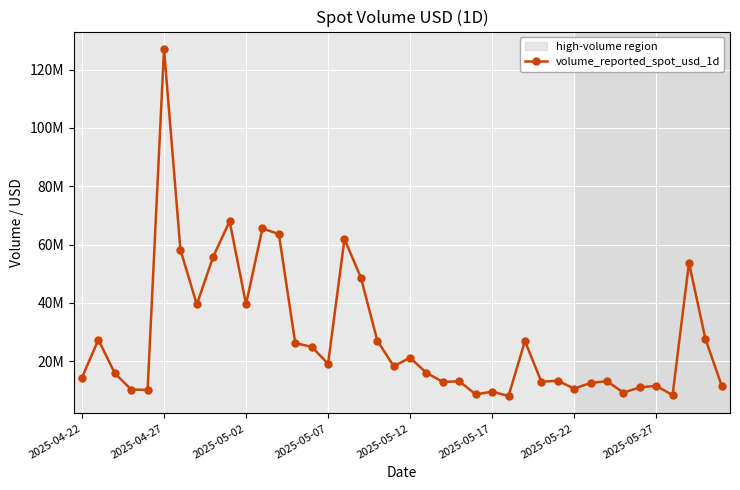

Does the chart have visible grid lines?

Yes